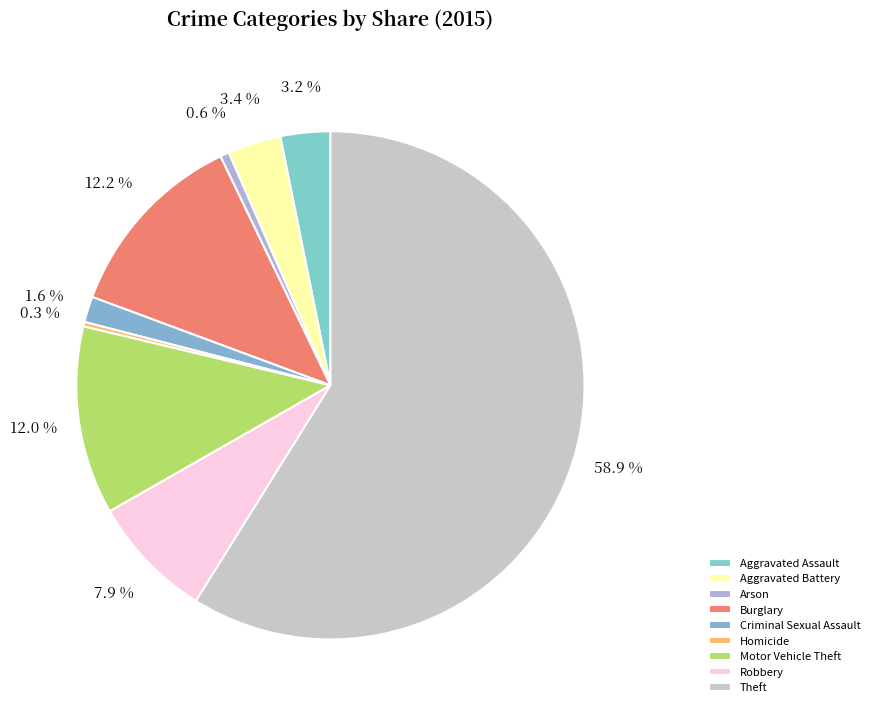

What percentage is the Aggravated Assault slice, to the nearest percent?

3%